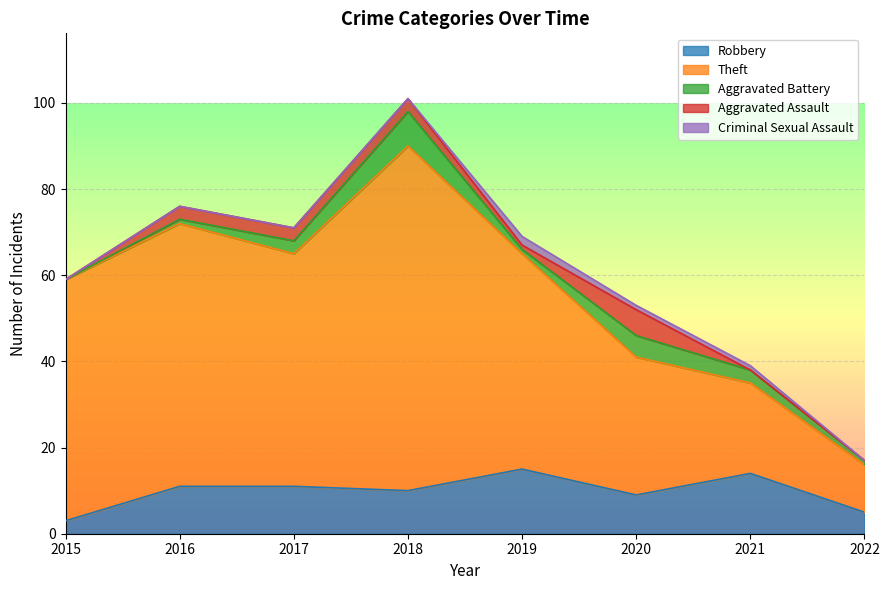

Which series has the largest total across all categories?

Theft